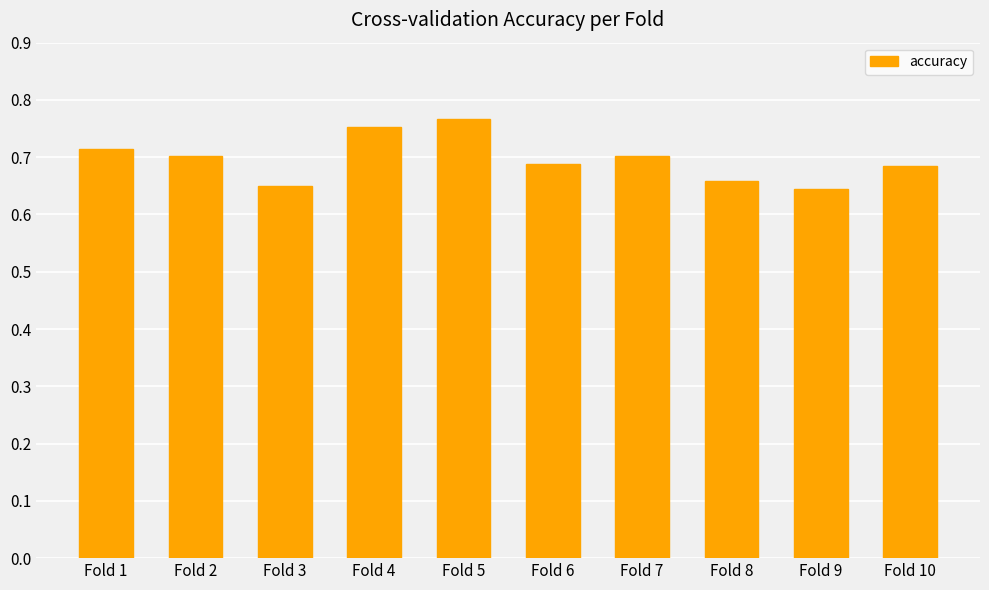

Which has a higher value, Fold 5 or Fold 8?

Fold 5